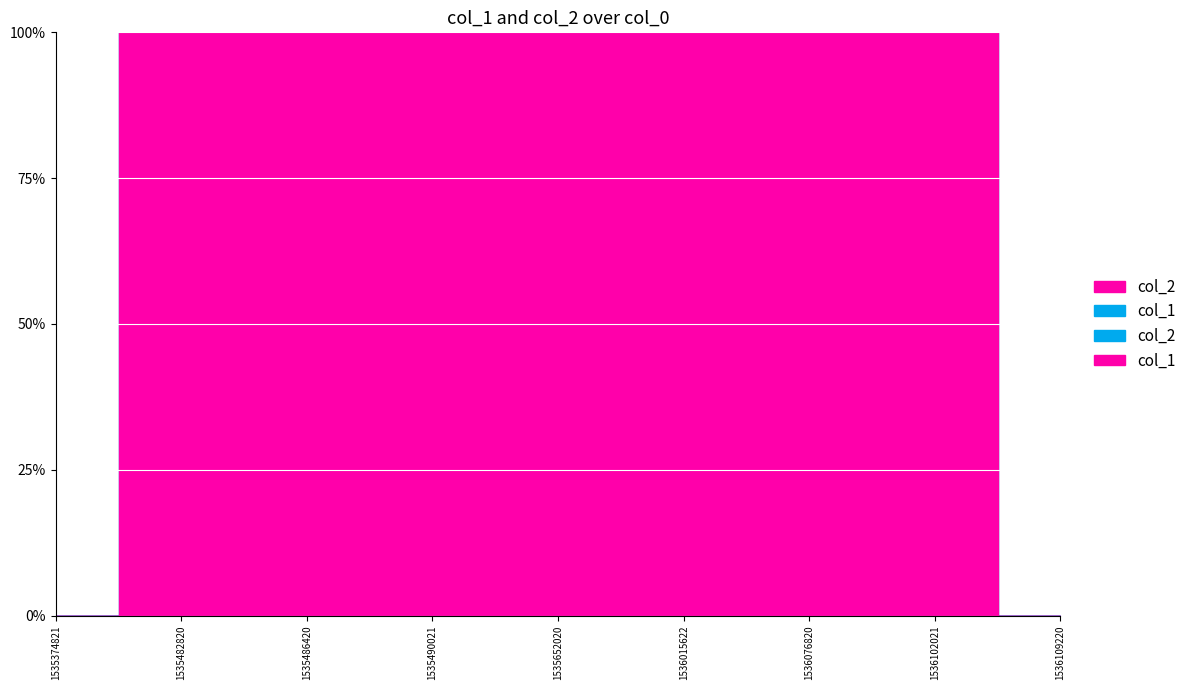

How many lines are shown in the chart?

2